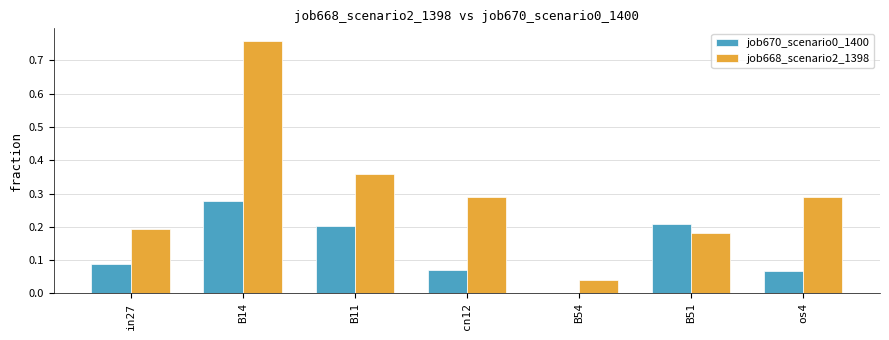

Which series has the largest total across all categories?

job668_scenario2_1398